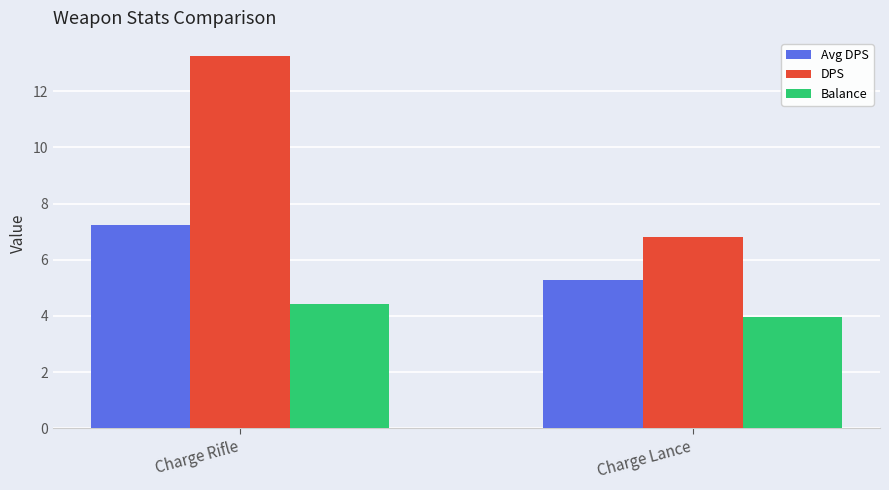

Reading left to right, what are all the values shown in this chart?

Avg DPS: Charge Rifle=7.2	Charge Lance=5.3
DPS: Charge Rifle=13.2	Charge Lance=6.8
Balance: Charge Rifle=4.4	Charge Lance=4.0